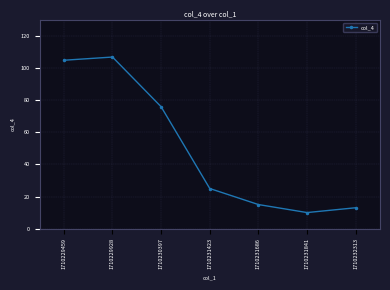

Reading left to right, what are all the values shown in this chart?

1710229459=105	1710229928=107	1710230397=76	1710231423=25	1710231686=15	1710231841=10	1710232313=13